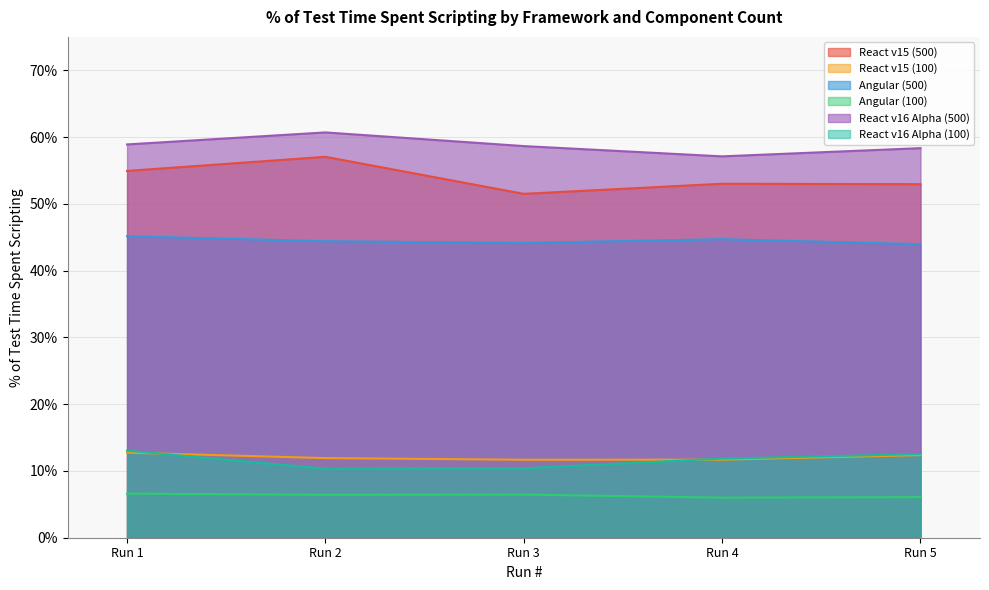

True or false: React v15 (100) and React v16 Alpha (500) intersect in this chart.

False